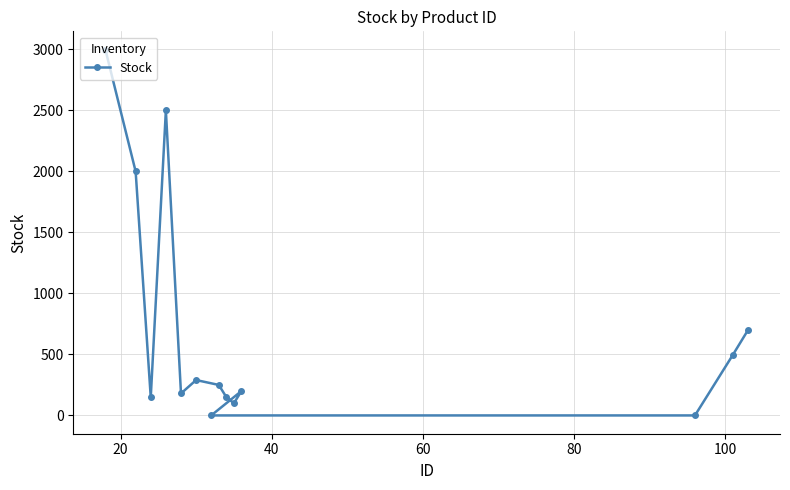

How many points are lower than both their immediate neighbors (excluding endpoints)?

3